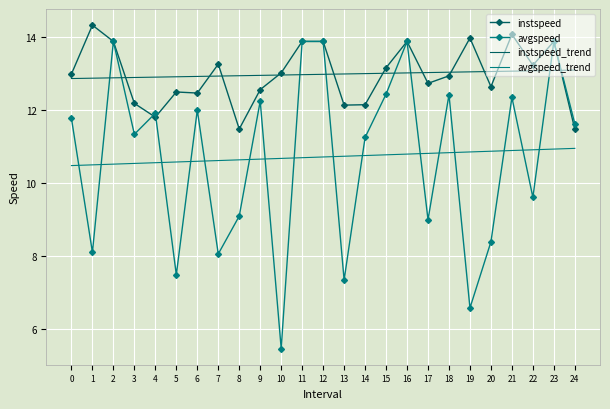

What is the total value across all series at 4?

47.2